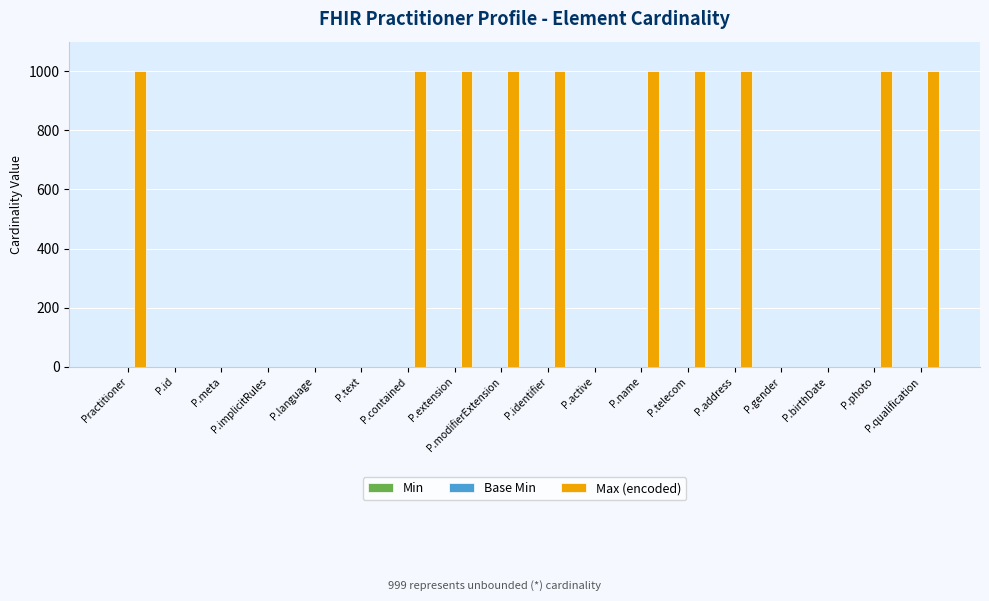

What is the ratio of the value at P.qualification to the value at Practitioner?

1.0